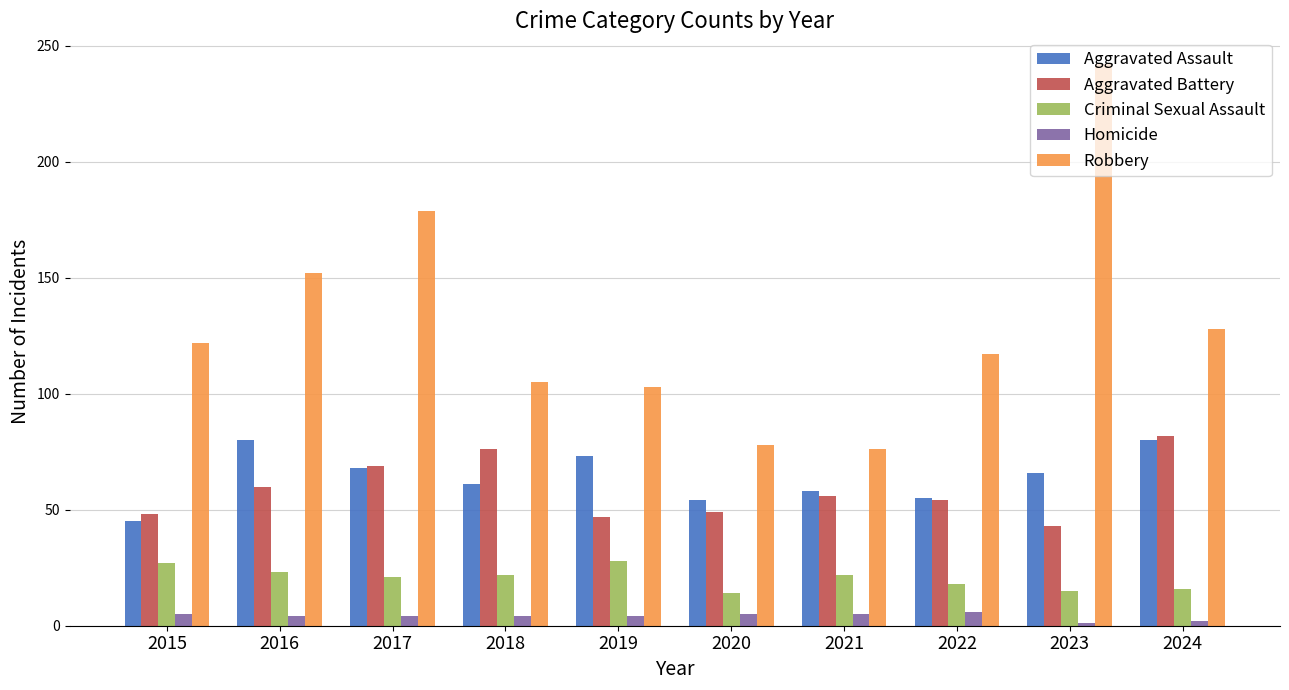

What is the value of the Criminal Sexual Assault bar at the 5th from the left?

28